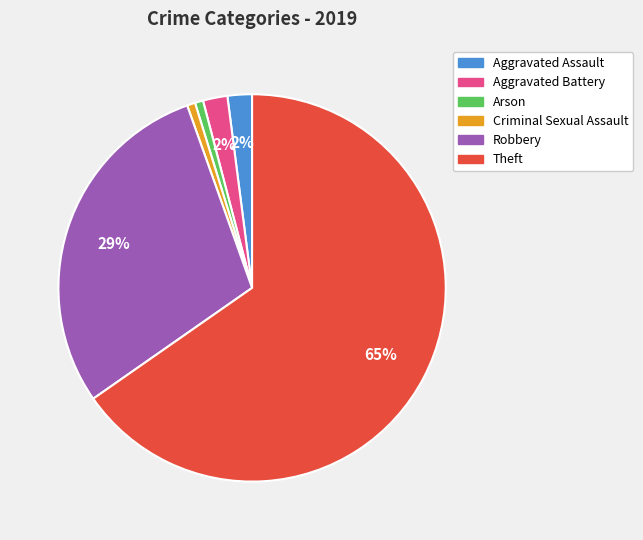

The Criminal Sexual Assault slice represents 1% of the pie. True or false?

True